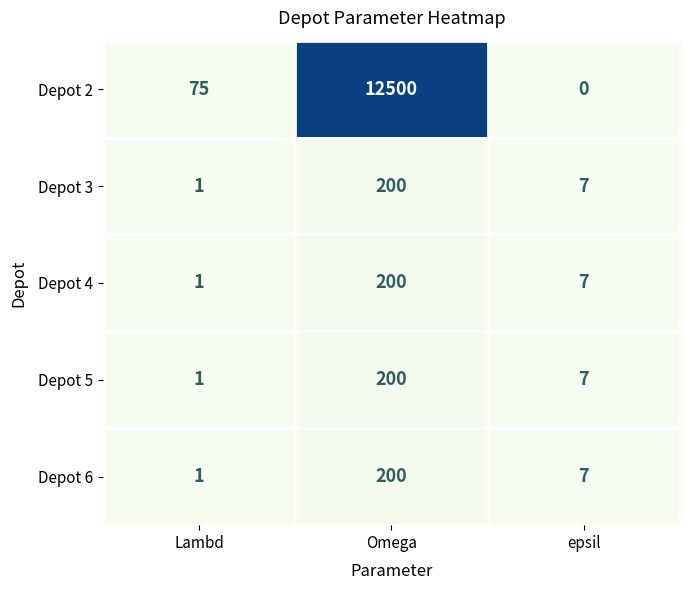

Is it true that Depot 6 equals 12 at epsil?

False